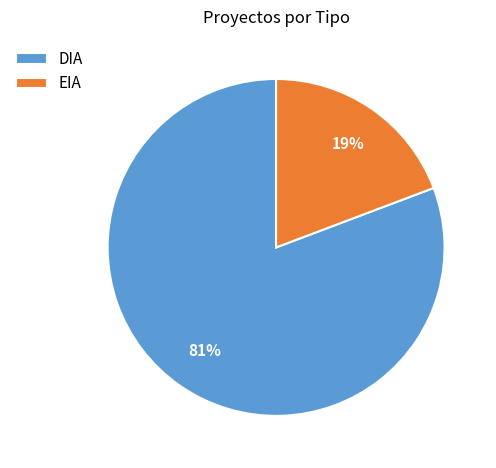

Which slice represents more than half of the pie?

DIA